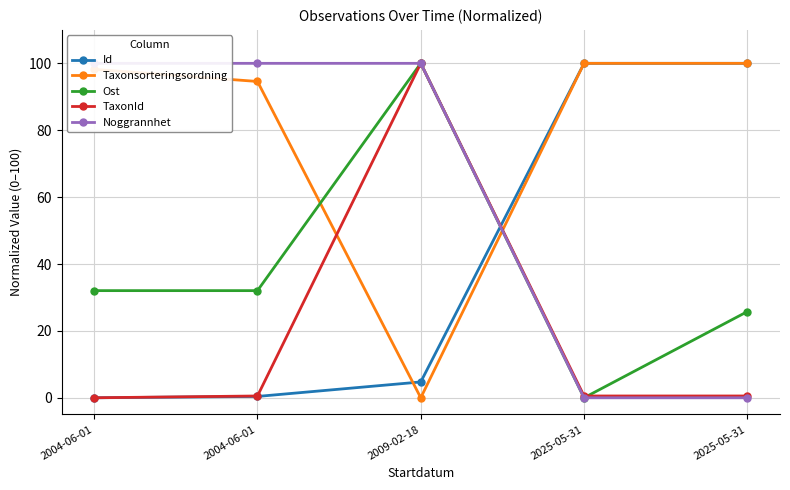

Rank the categories by TaxonId value from highest to lowest.

2009-02-18, 2004-06-01, 2025-05-31, 2025-05-31, 2004-06-01